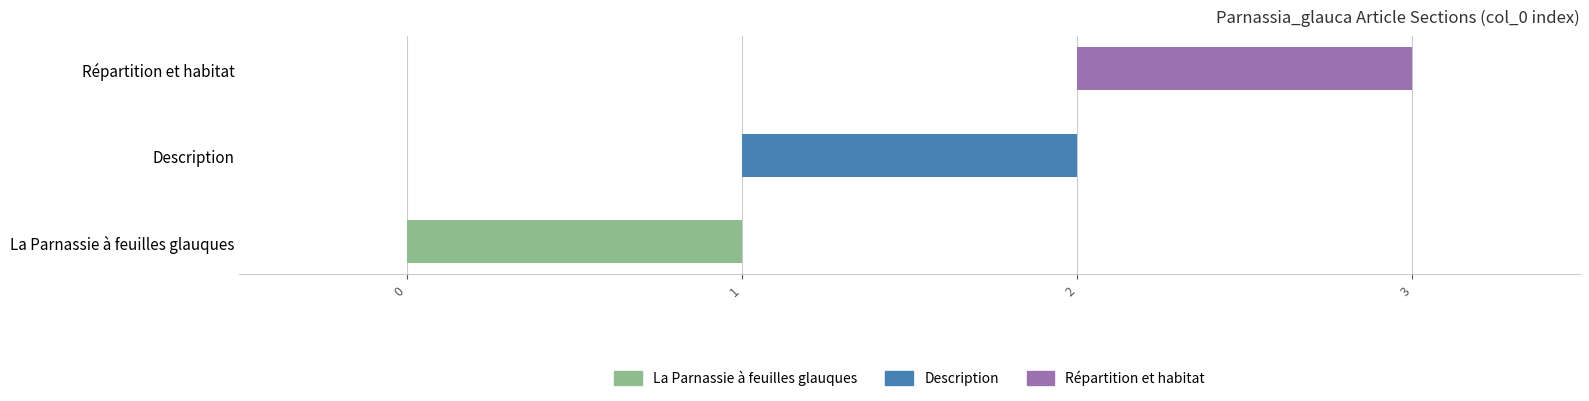

At which label is the value closest to 1?

Description